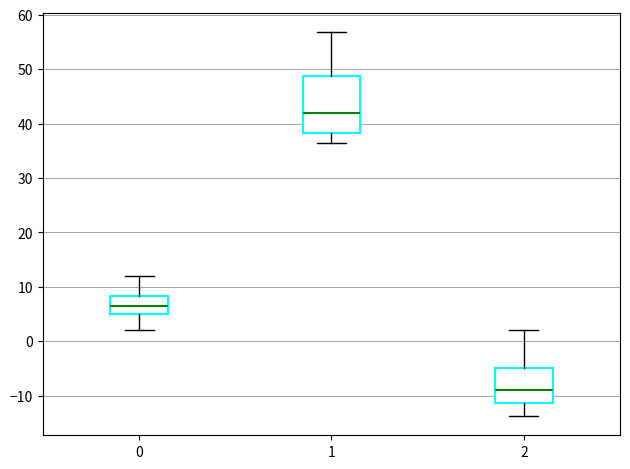

Which box has the highest median line?

1